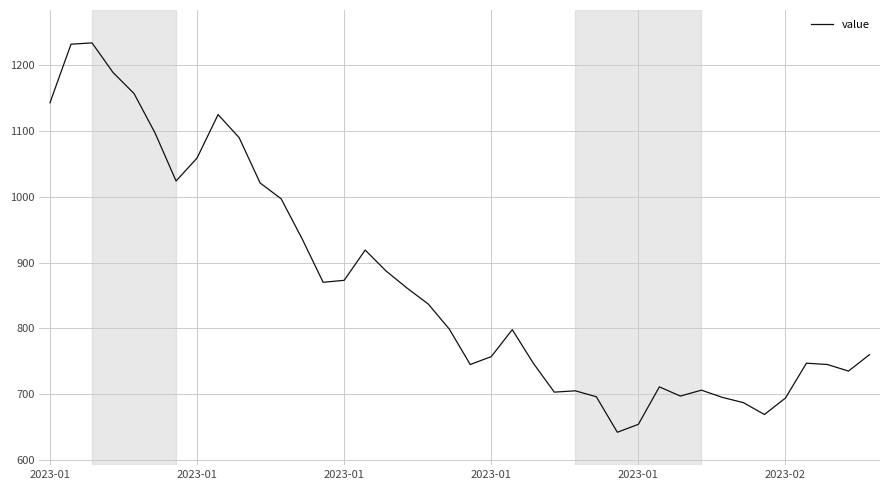

What is the difference between the maximum and minimum values?

592